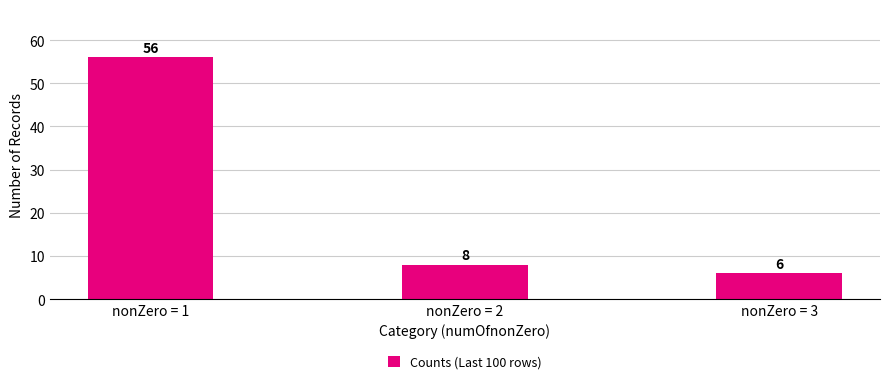

Reading right to left, extract all data points from this chart.

6	8	56